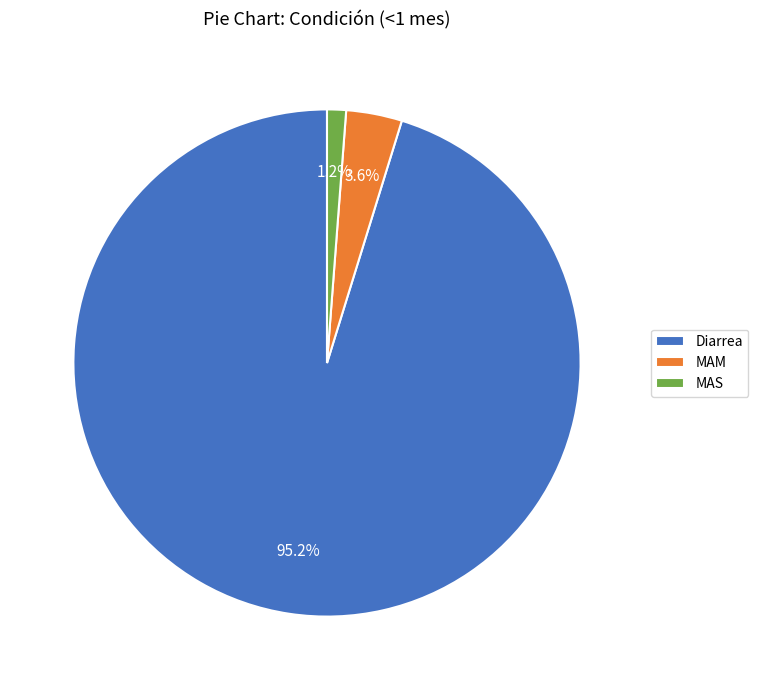

To the nearest percent, what is the difference between the largest and smallest slice percentages?

94%